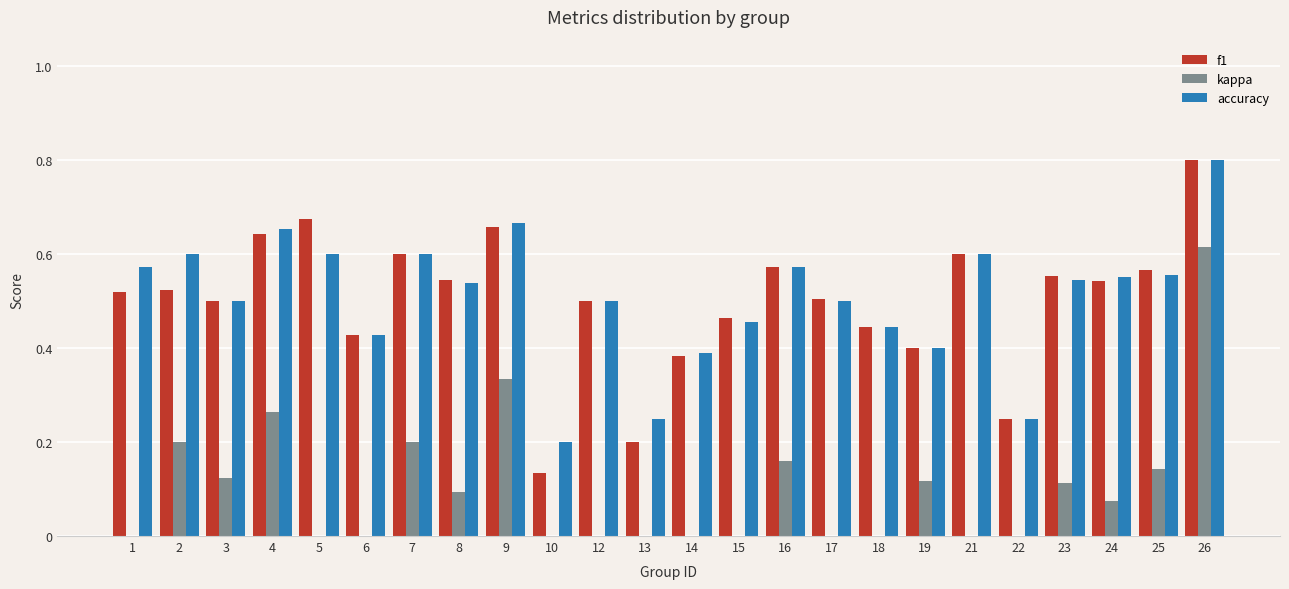

Between 2 and 14, which series saw the biggest shift?

accuracy